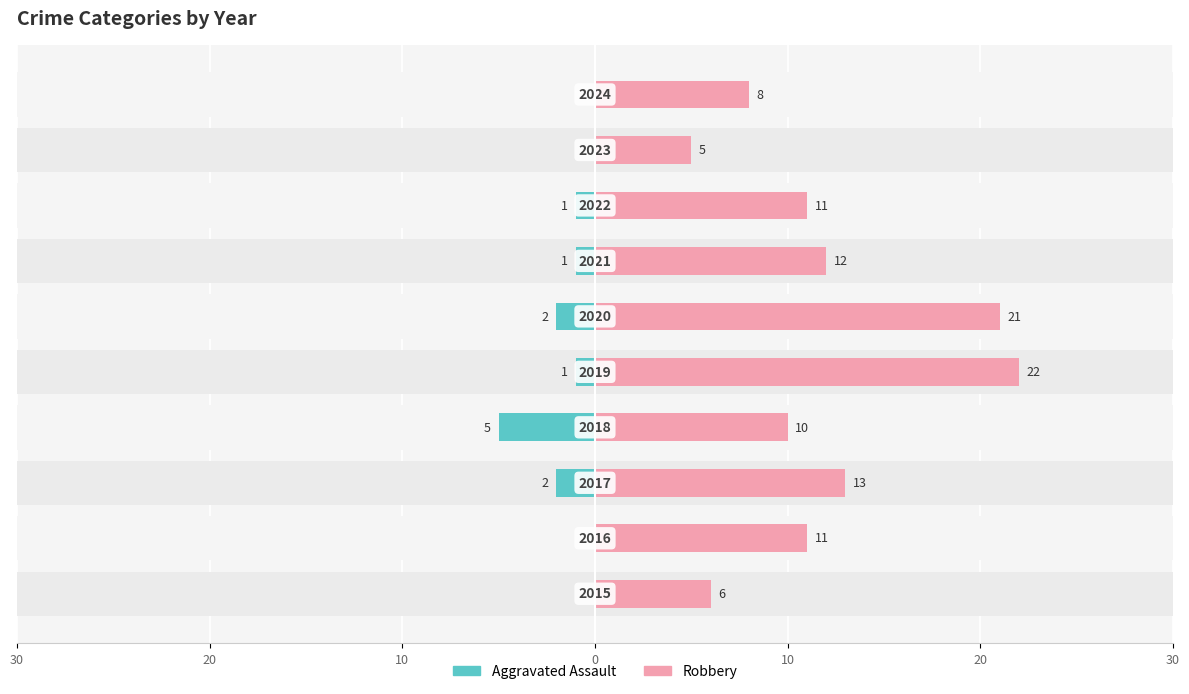

Between 8 and 20, which is larger?

8